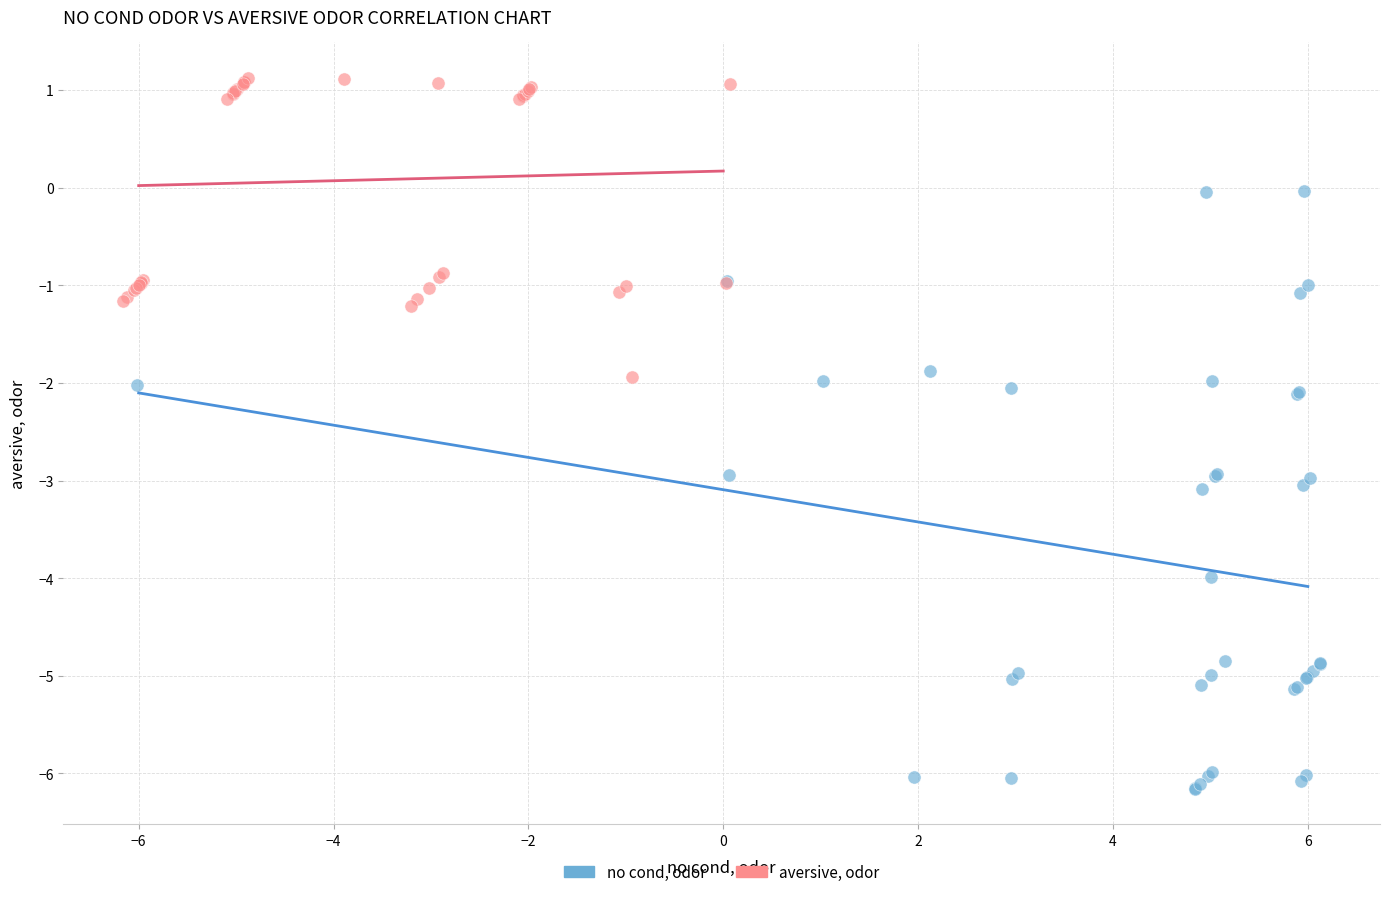

Which series contains the highest Y value?

aversive, odor